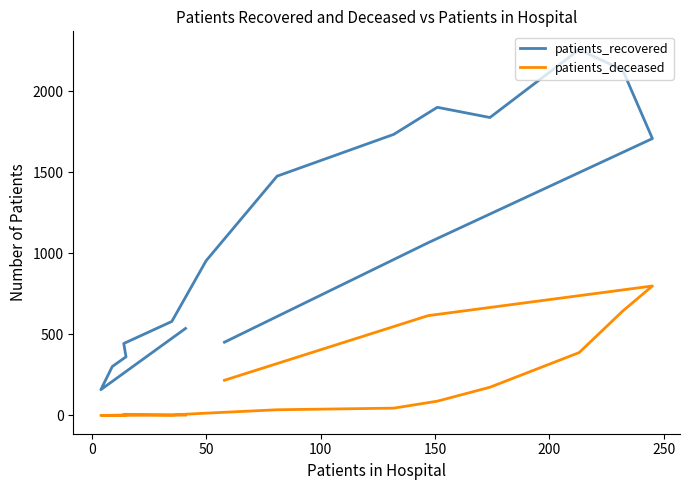

How many interior local peaks does the patients_recovered series have?

2